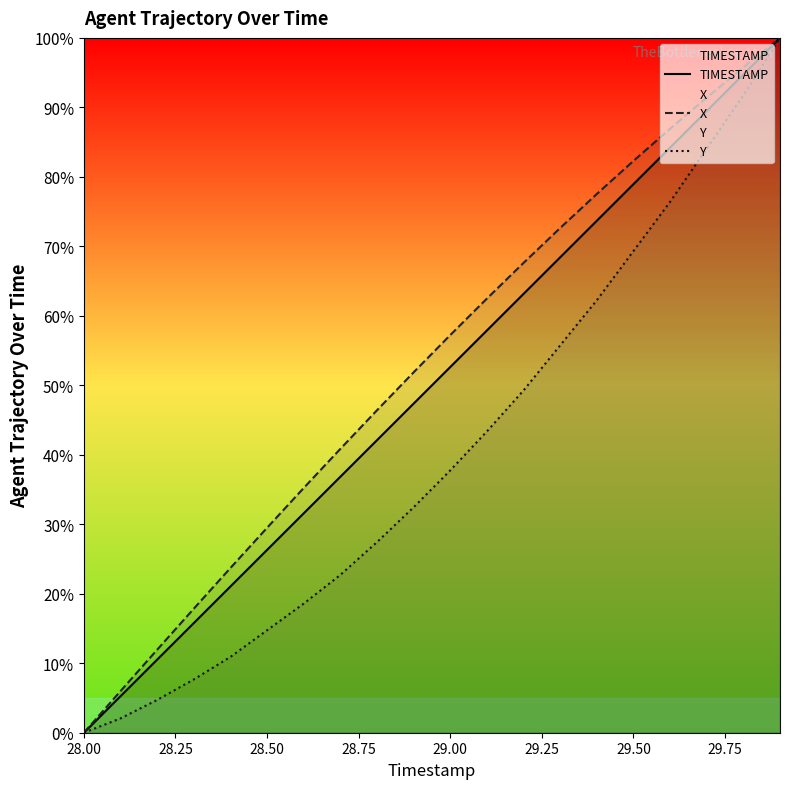

What is the greatest value displayed?

100.0